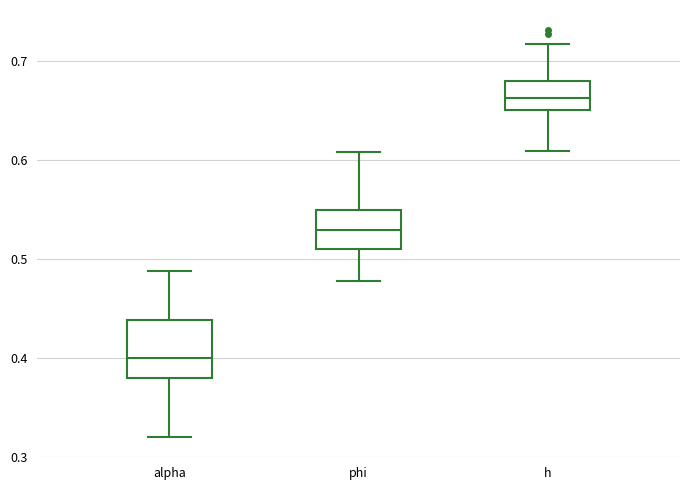

Which box's median line is the highest?

h